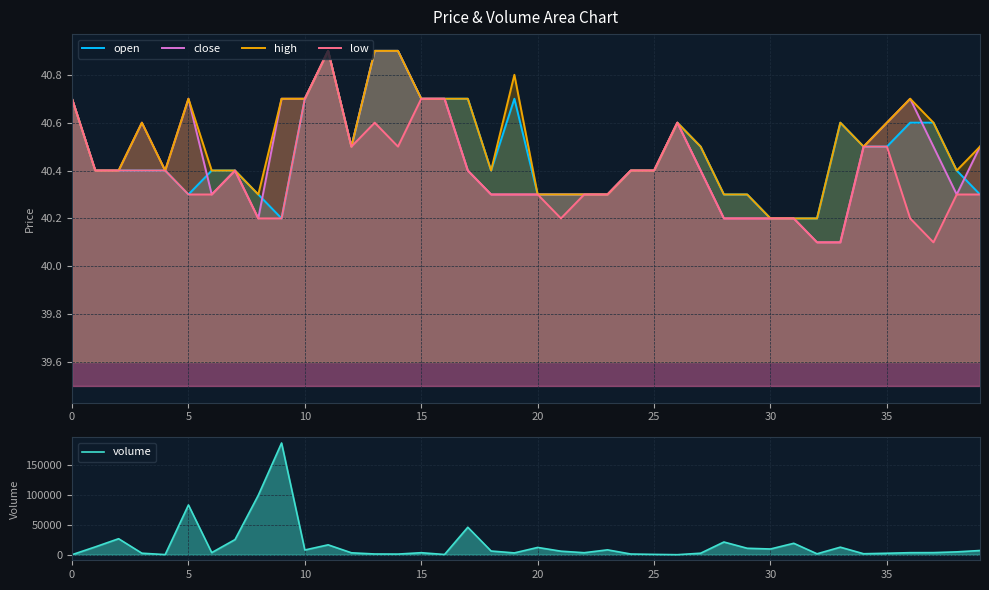

How many interior local peaks does the open series have?

4